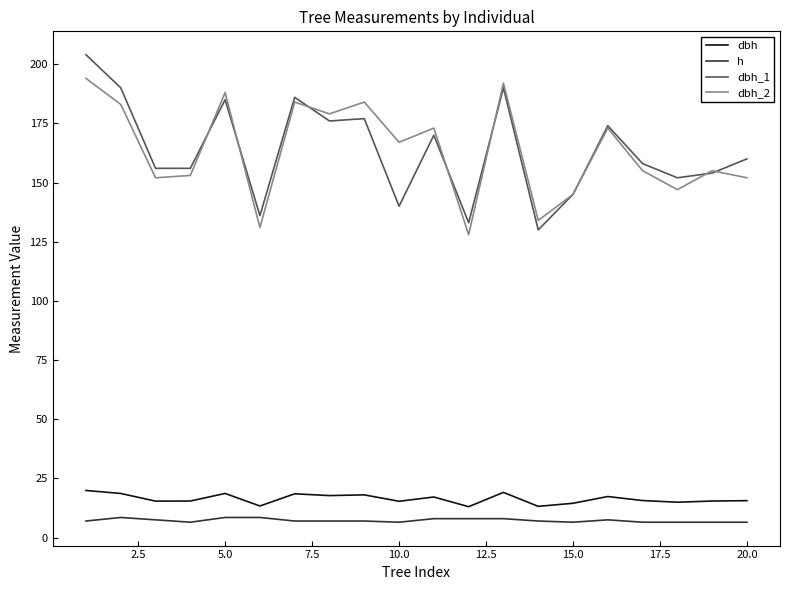

True or false: dbh_2 and dbh intersect in this chart.

False